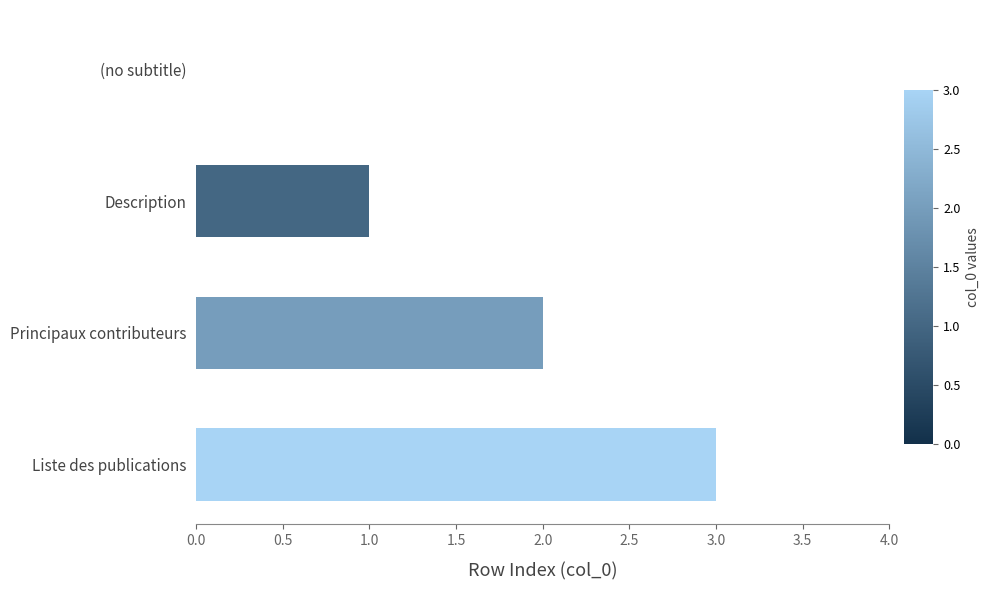

Approximately how many times larger is the value at Liste des publications compared to Principaux contributeurs?

1.5